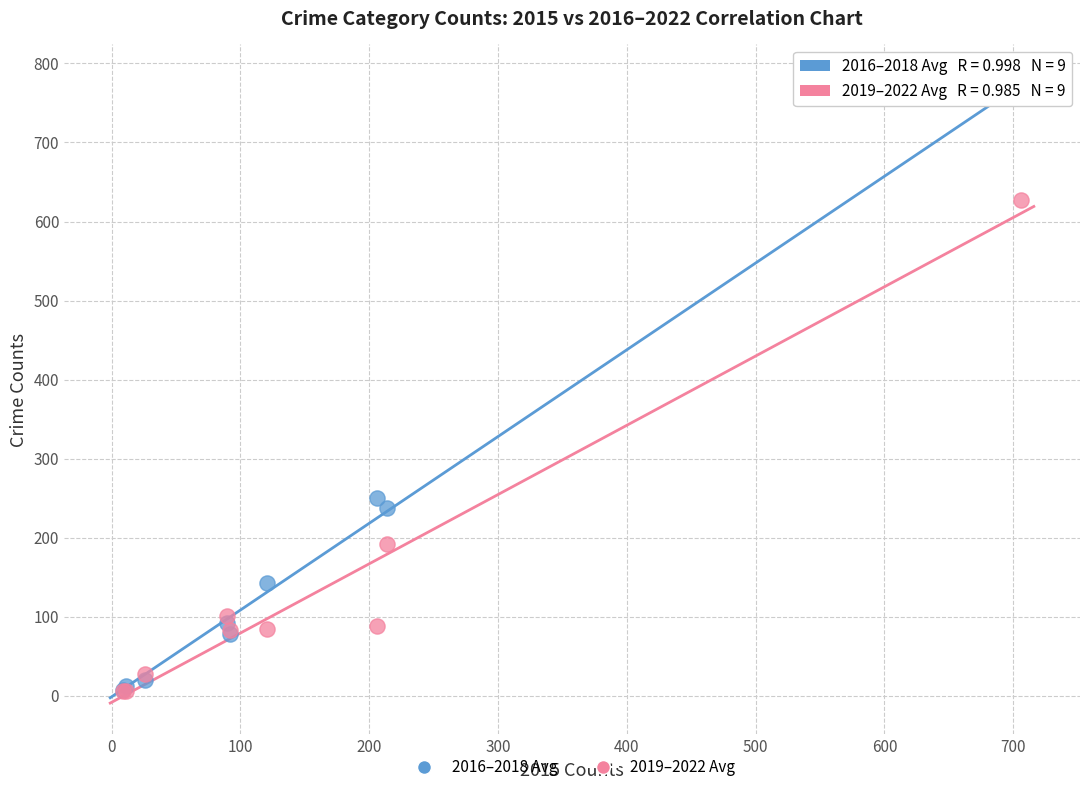

In the 2016–2018 Avg series, what Y value is closest to 386?

250.0